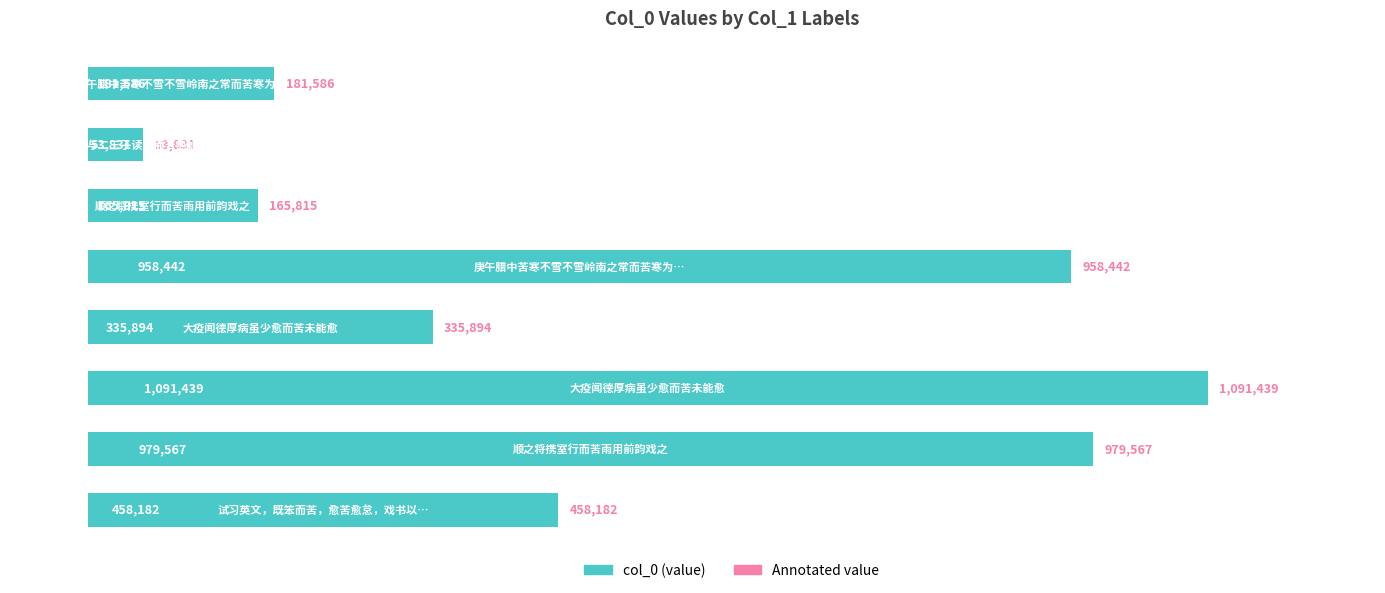

What is the minimum value shown in the chart?

53831